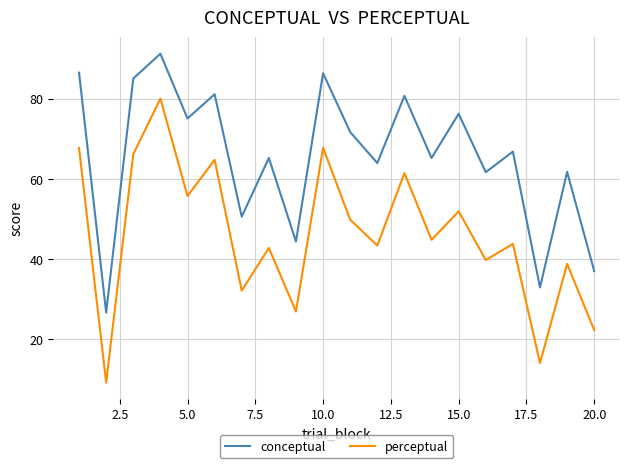

Which series has the largest range (max minus min)?

perceptual